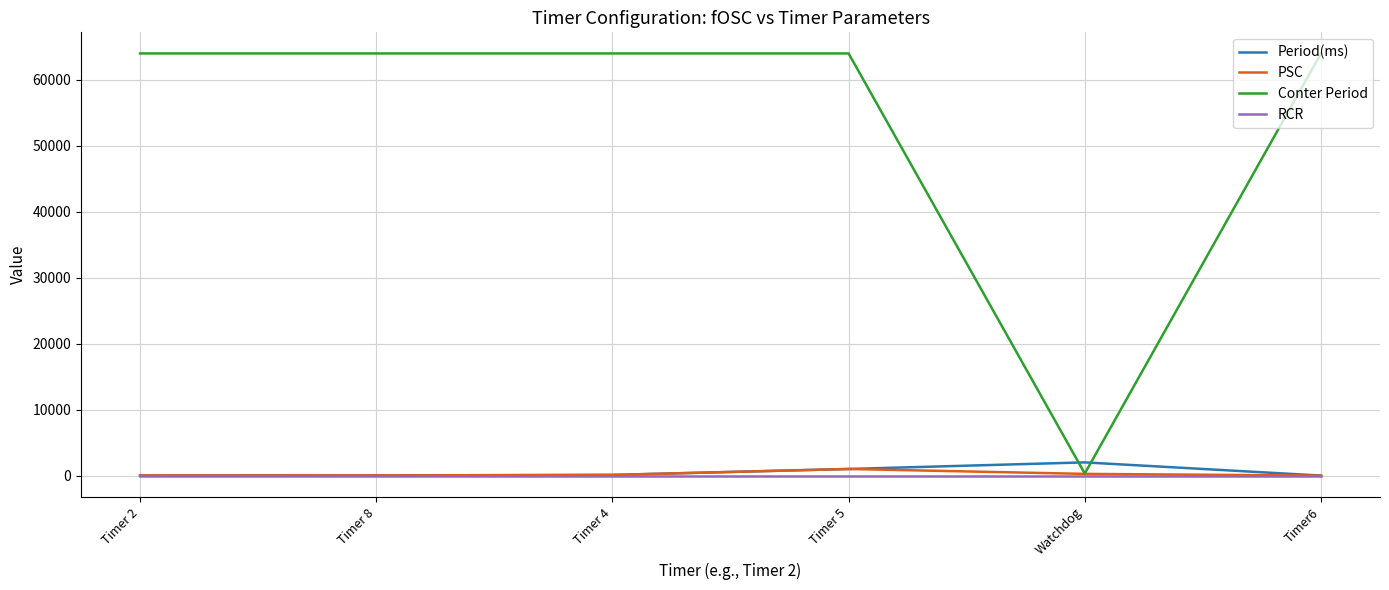

The value of Conter Period at Timer 2 is 91255.3. True or false?

False